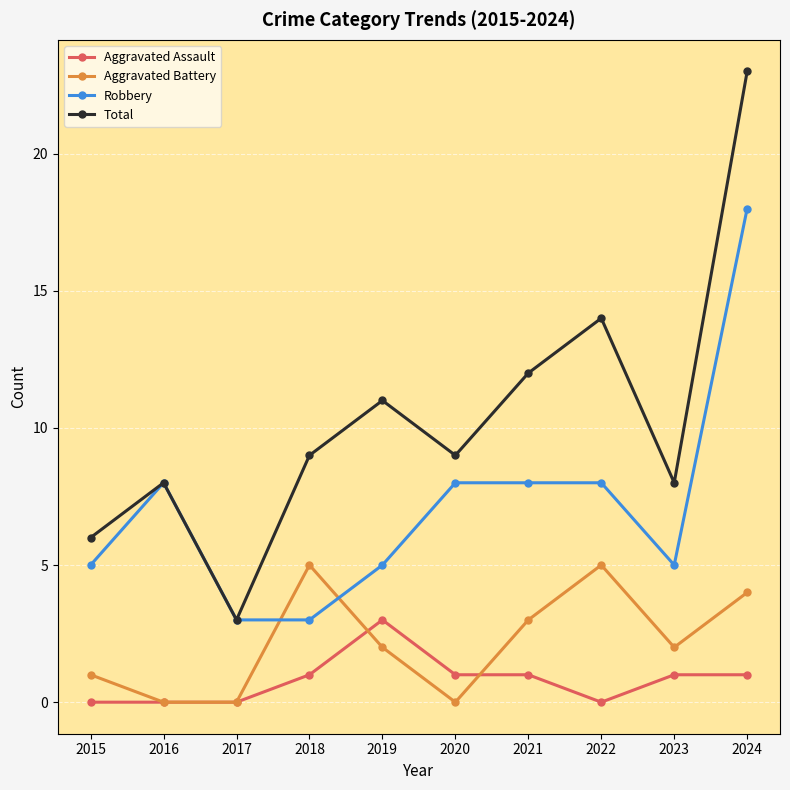

What is the value of the Total point at the 5th from the left?

11